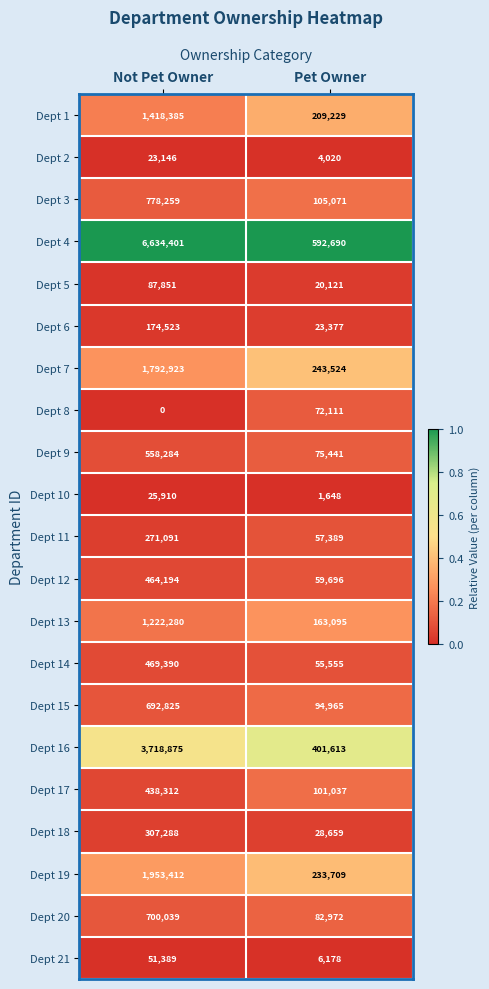

What is the spread (max minus min) of values at Pet Owner?

591042